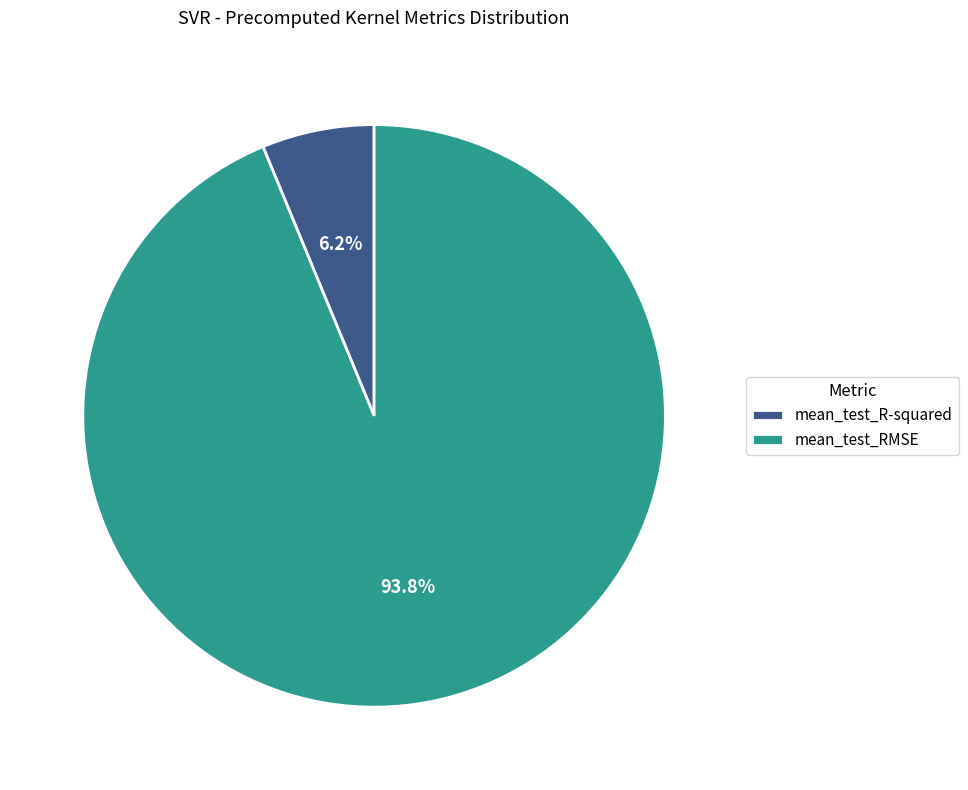

Between mean_test_RMSE and mean_test_R-squared, which is larger?

mean_test_RMSE